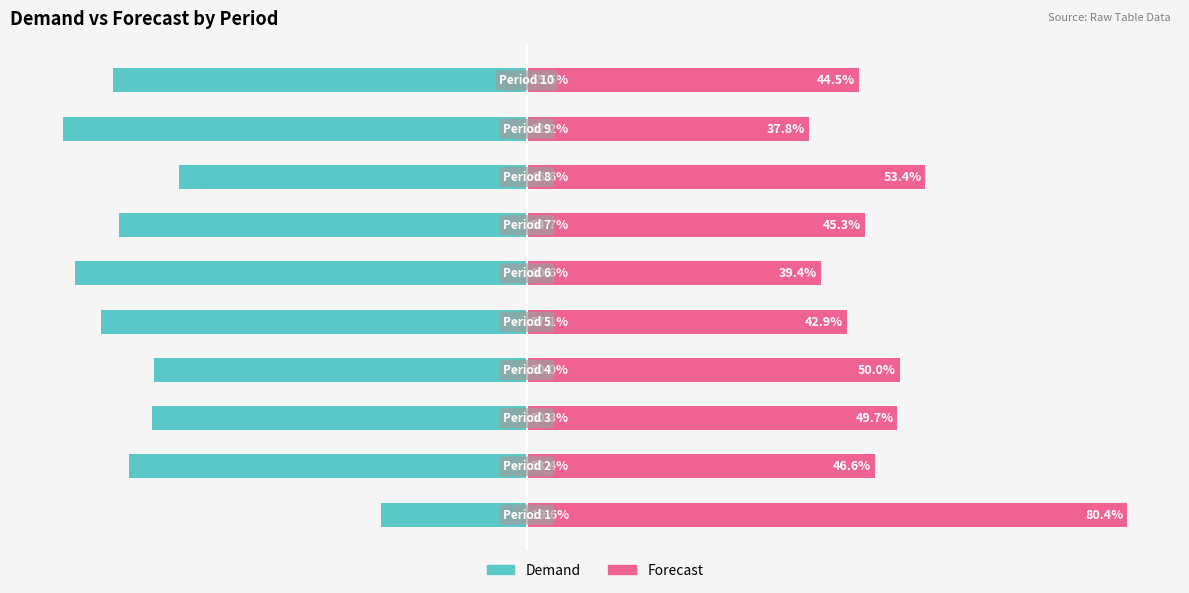

Are the bars grouped side by side (vs. stacked)?

Yes